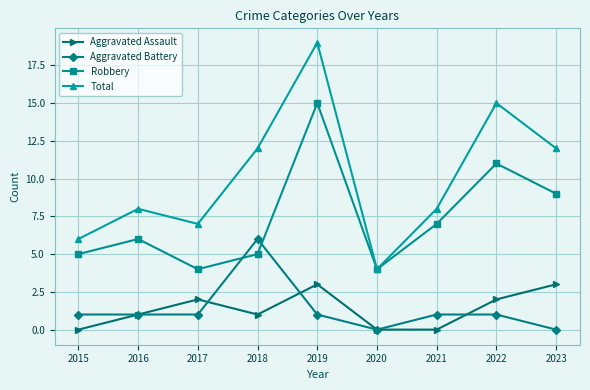

What is the spread (max minus min) of values at 2018?

11